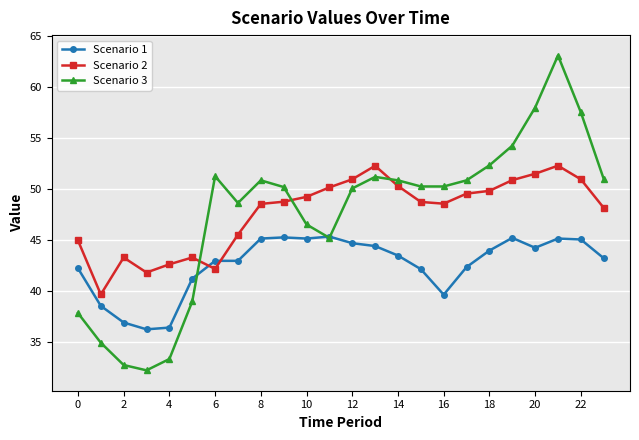

How many times do Scenario 1 and Scenario 2 cross each other?

2